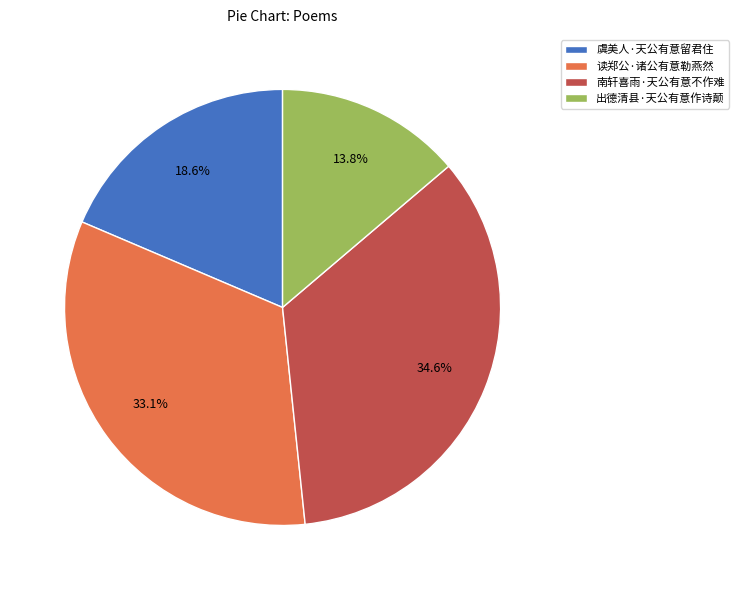

Does any single category account for the majority?

No